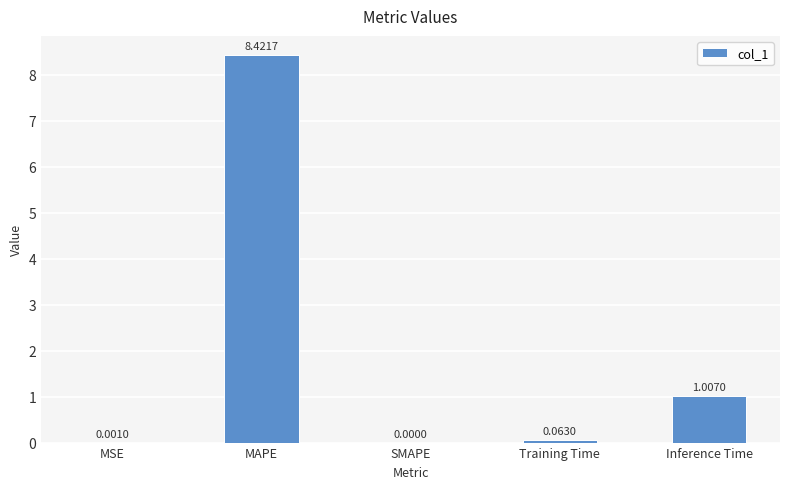

What is the greatest value displayed?

8.4